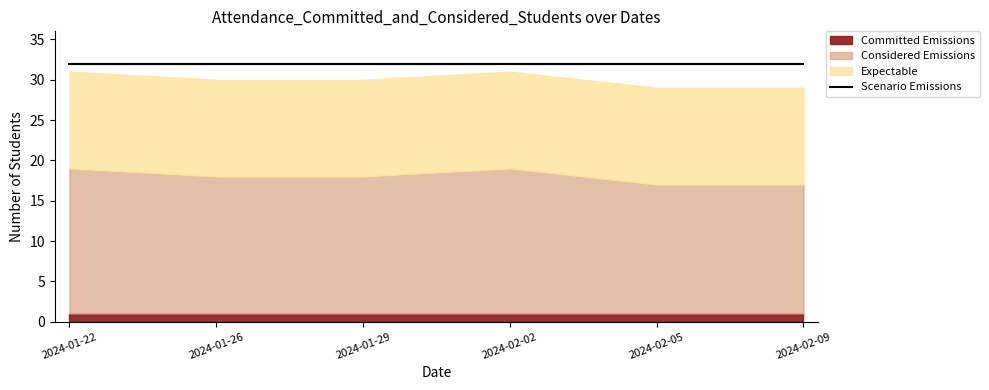

What is the label of the 4th point from the left?

2024-02-02